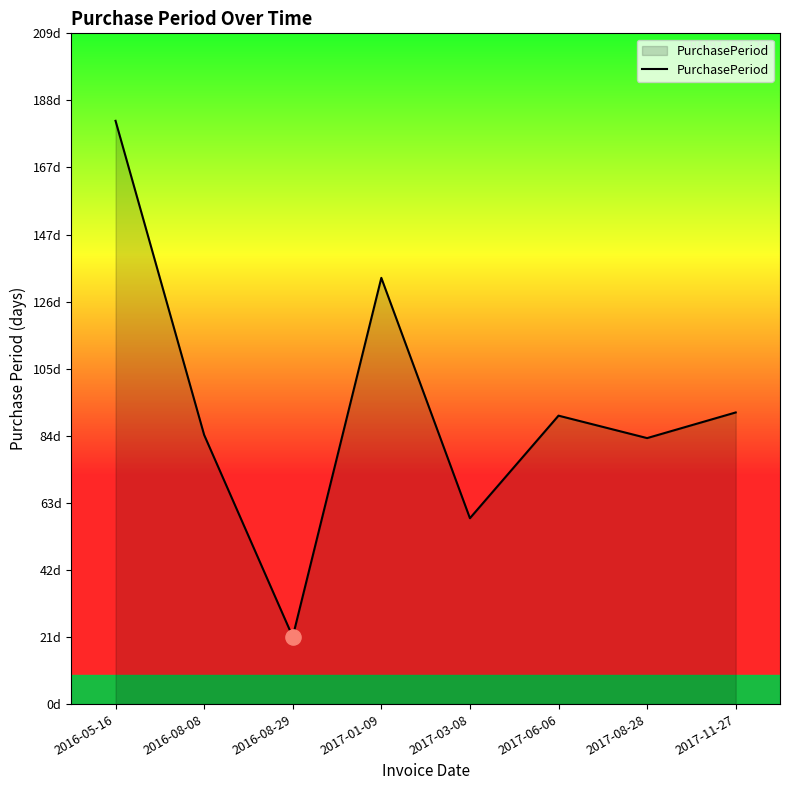

Between 2016-08-08 and 2017-03-08, which is larger?

2016-08-08